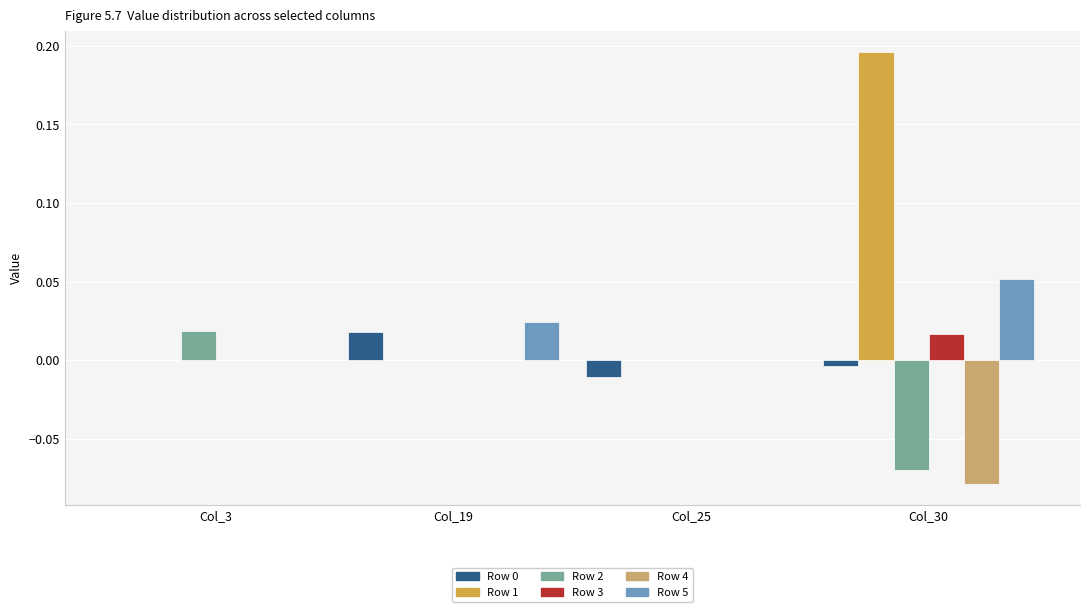

Which series has the largest total across all categories?

Row 1